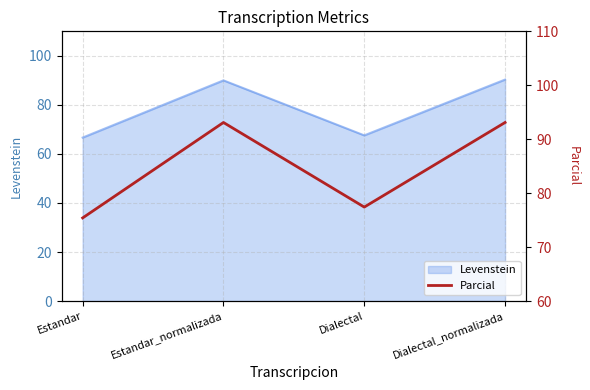

What position from the left is Estandar?

1